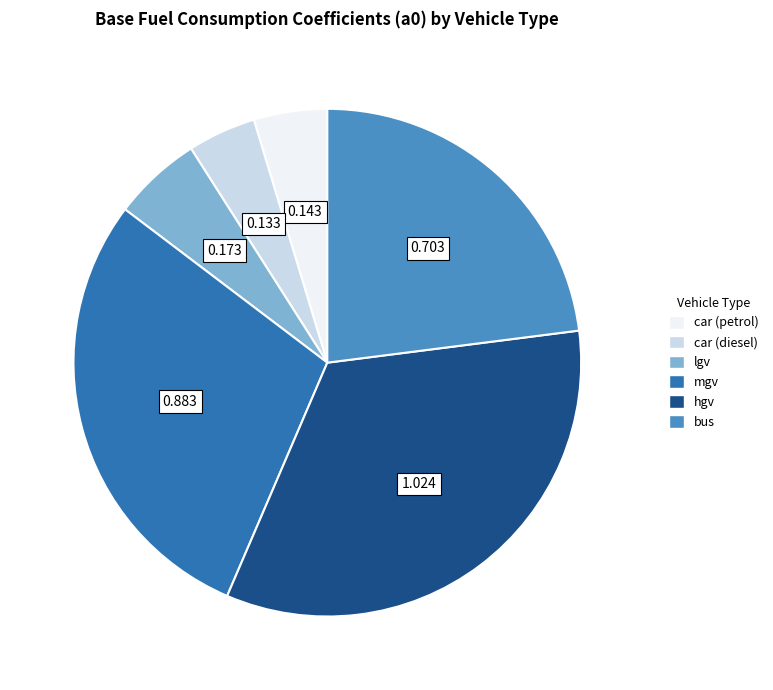

What is the largest slice in the pie chart?

hgv